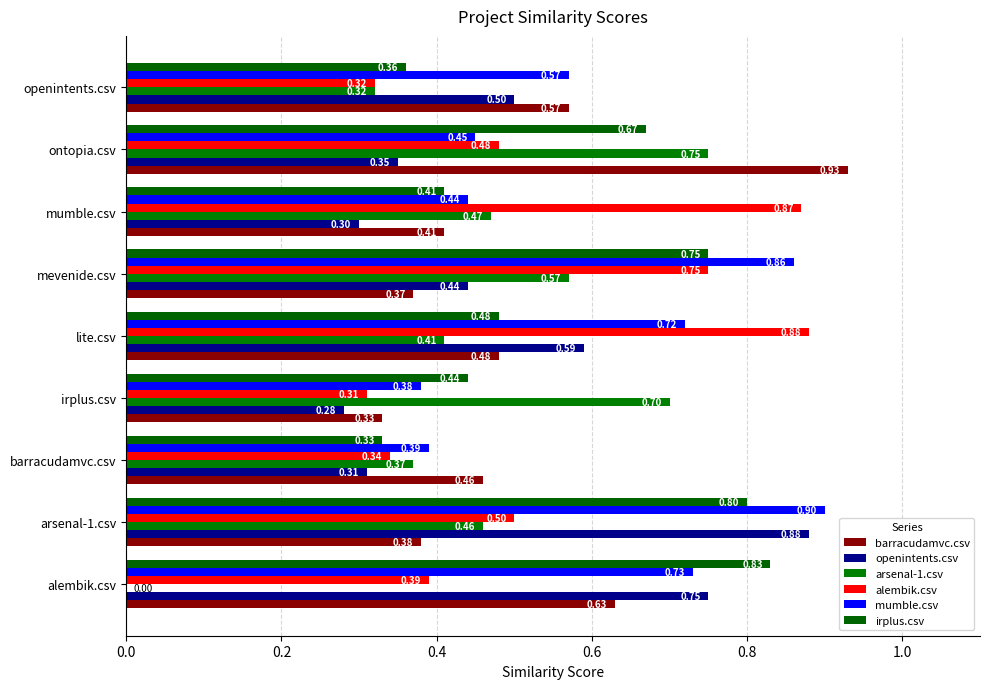

How many data points does each series have?

9